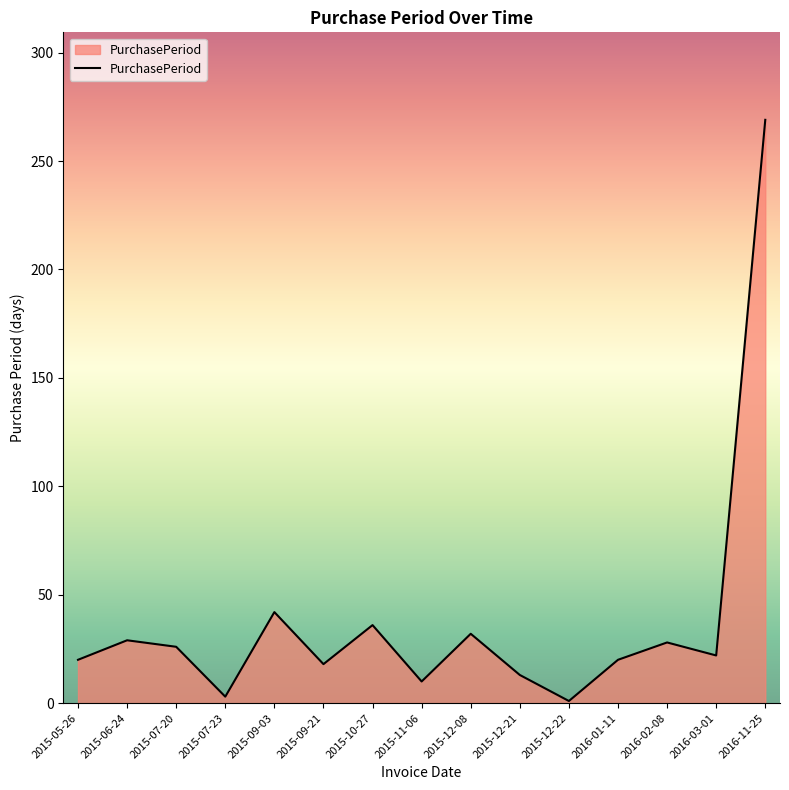

The chart shows a value of 48 at 2015-12-08. True or false?

False